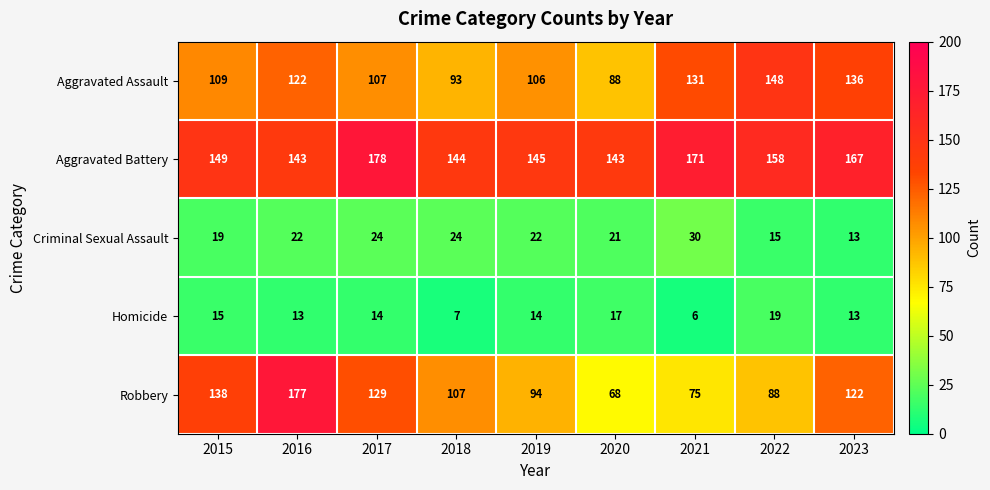

At 2015, list the series in order from largest to smallest.

Aggravated Battery, Robbery, Aggravated Assault, Criminal Sexual Assault, Homicide